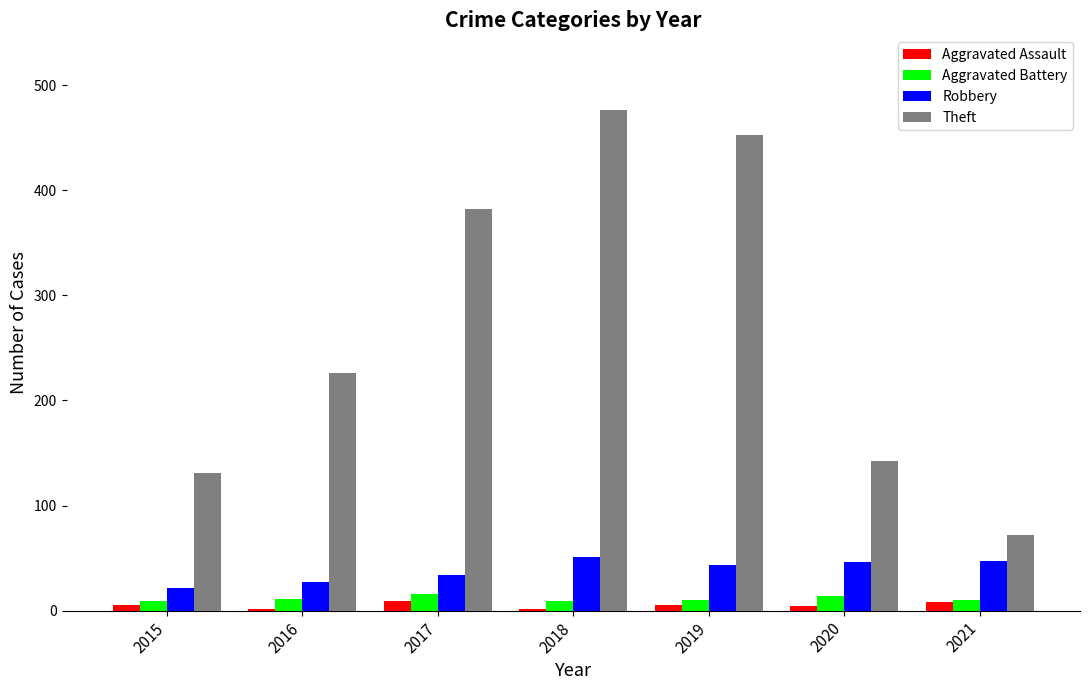

Which series has the largest range (max minus min)?

Theft